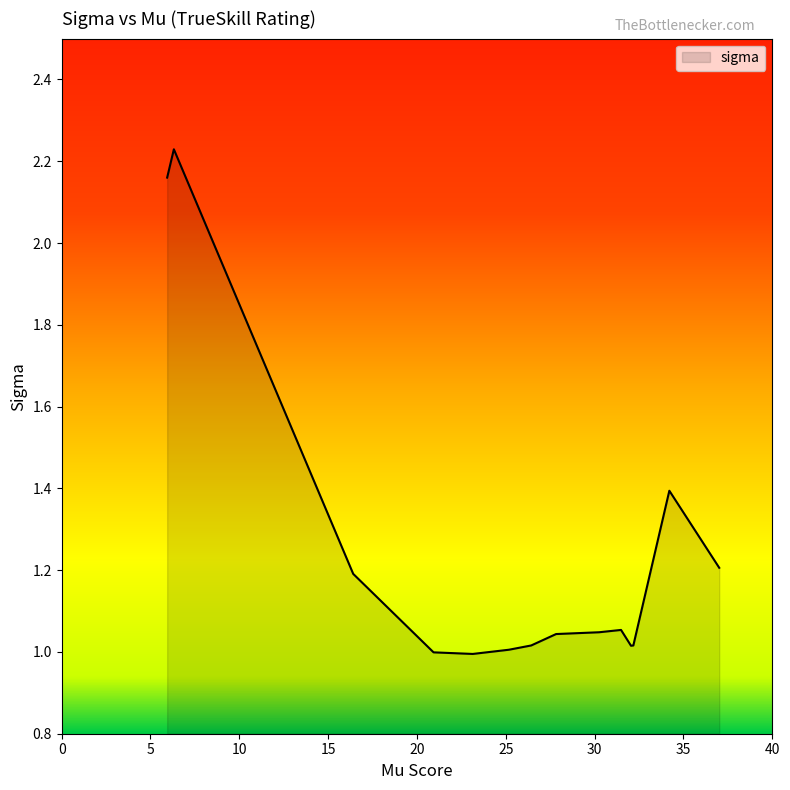

What is the difference between the maximum and minimum values?

1.2